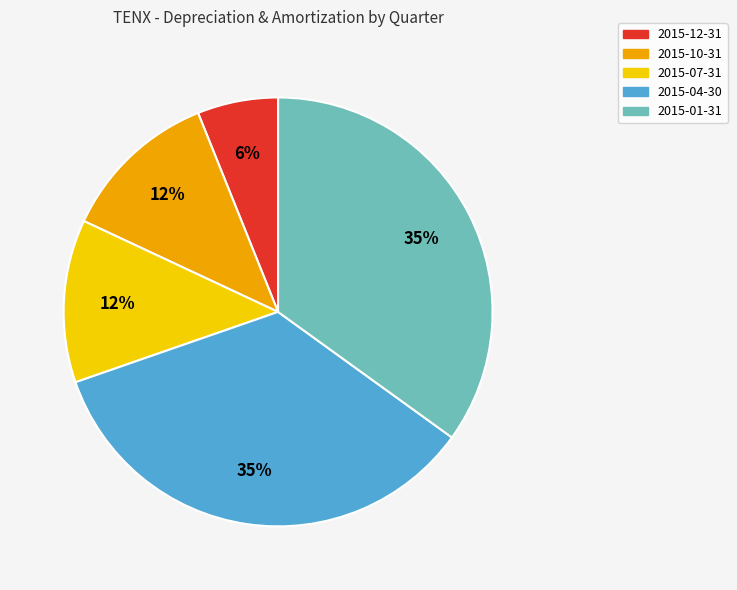

Which has a higher value, 2015-01-31 or 2015-12-31?

2015-01-31